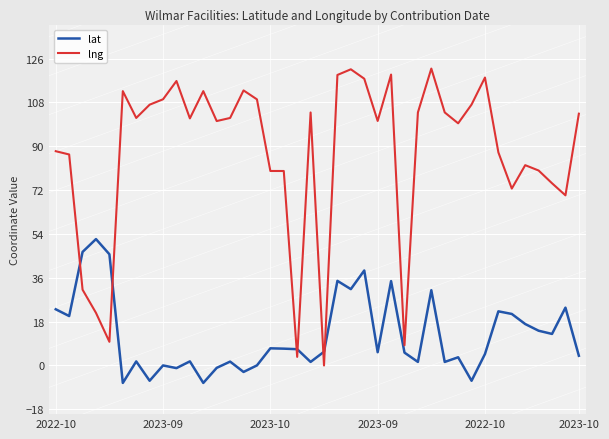

Rank the series by their maximum value, from highest to lowest.

lng, lat